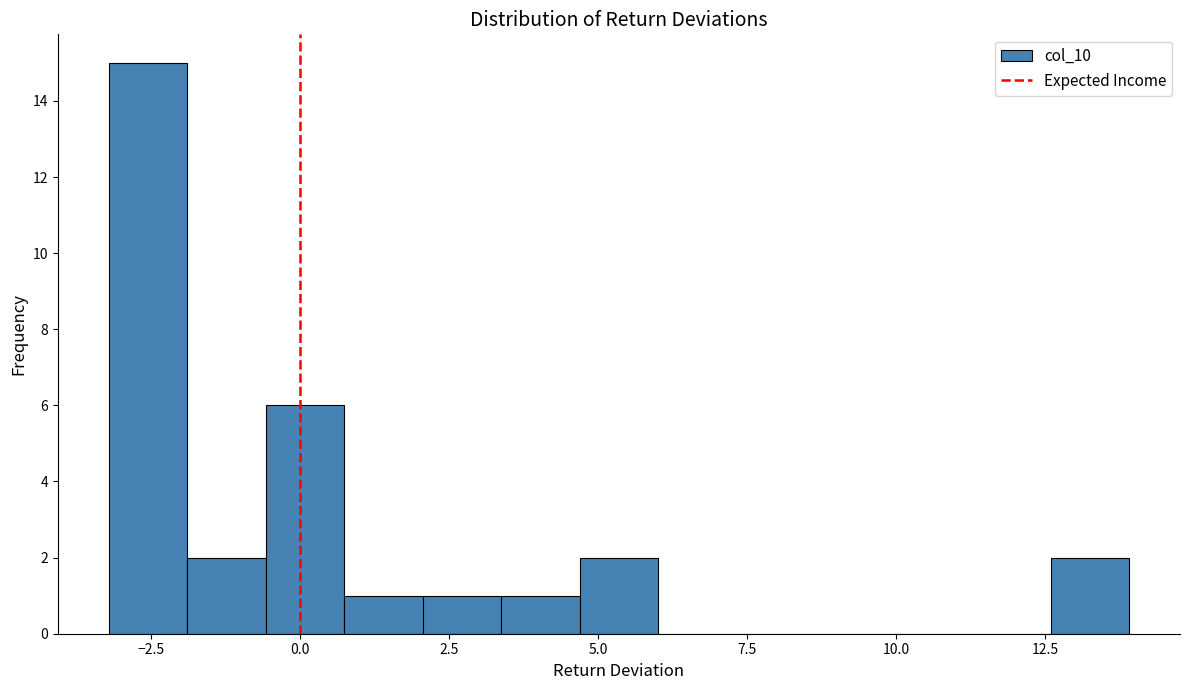

Around what value on the x-axis is the tallest bar? Give the approximate position of its centre, as read against the axis.

-2.5